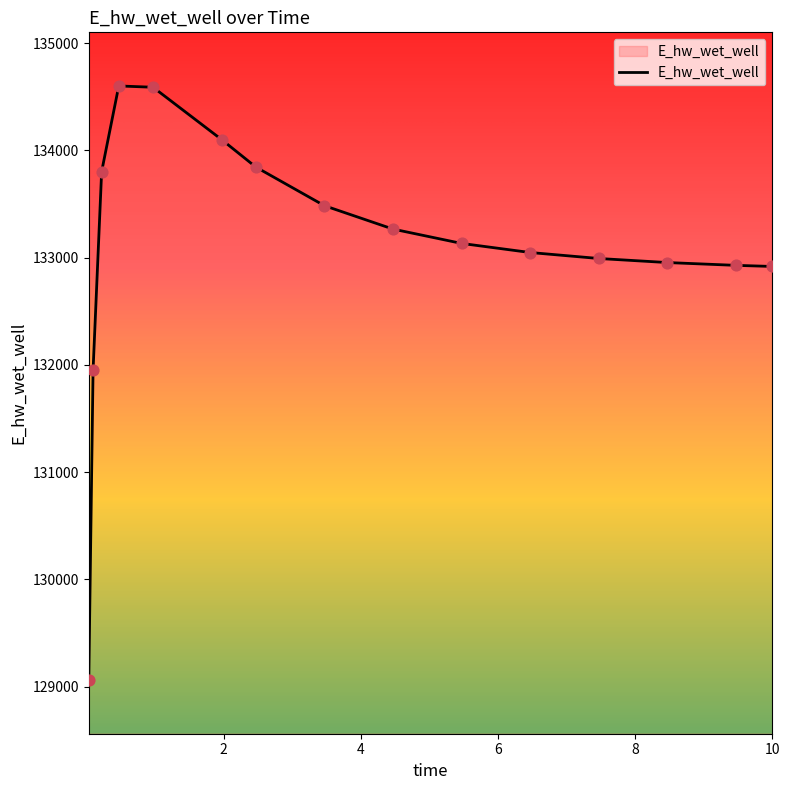

What is the smallest value displayed?

129060.5